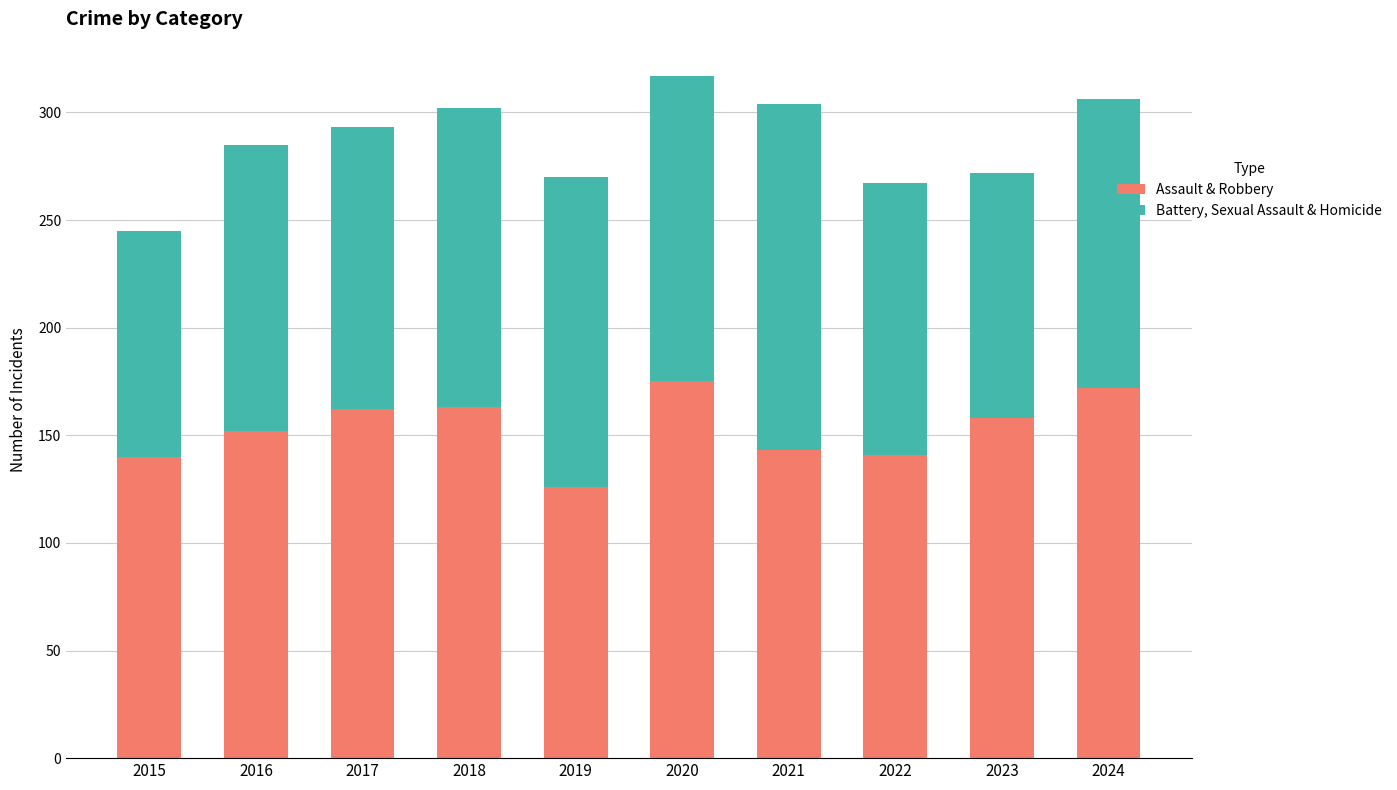

What is the value of the Assault & Robbery bar at the 6th from the left?

175